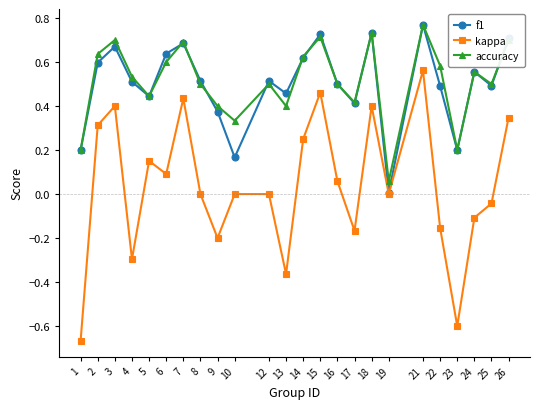

At which category is the sum across all series the highest?

21